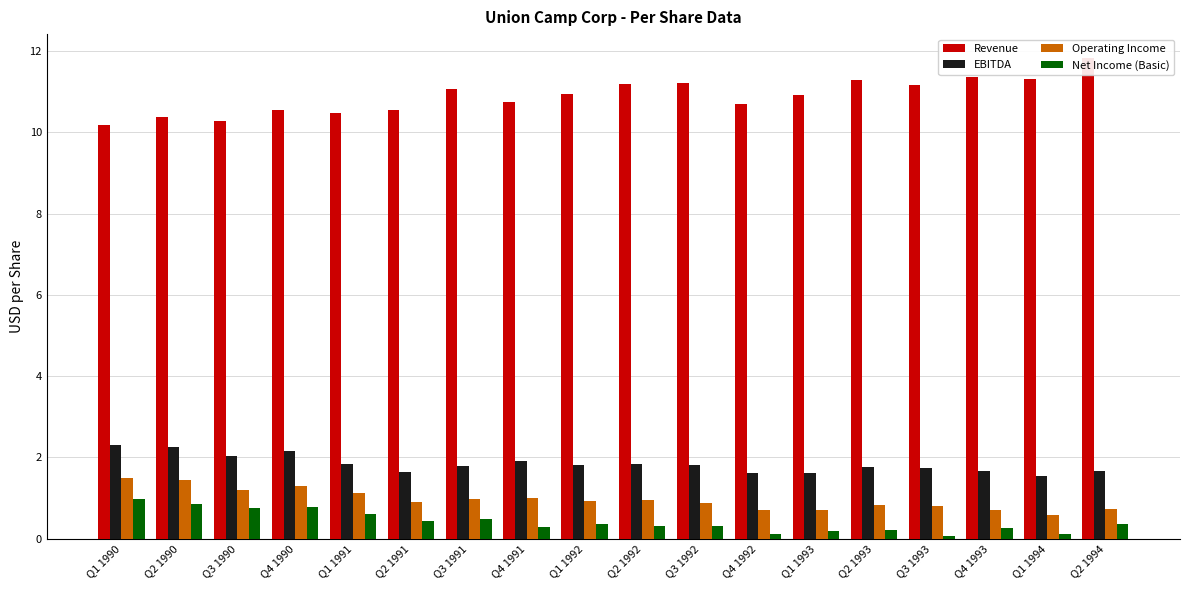

What is the label of the 4th bar from the right?

Q3 1993